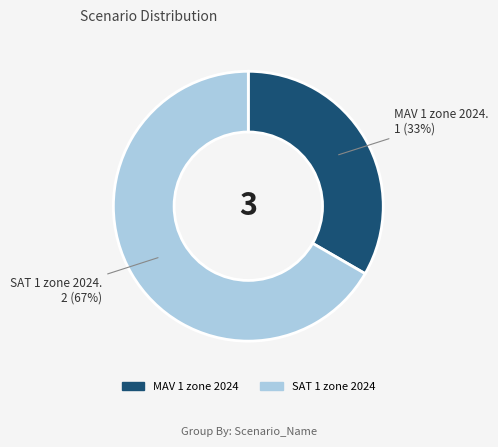

Is it true that SAT 1 zone 2024 is 75% of the pie?

False